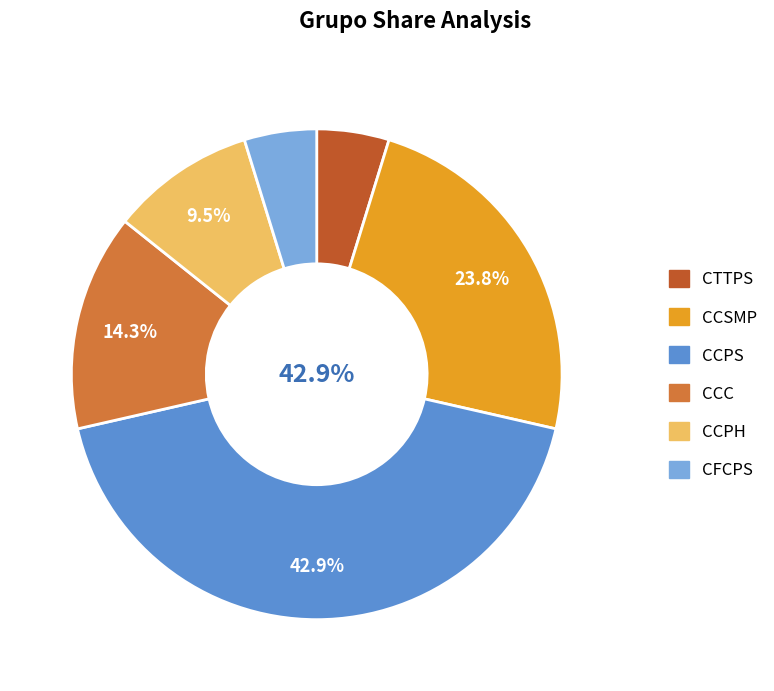

Count the number of slices in the pie.

7